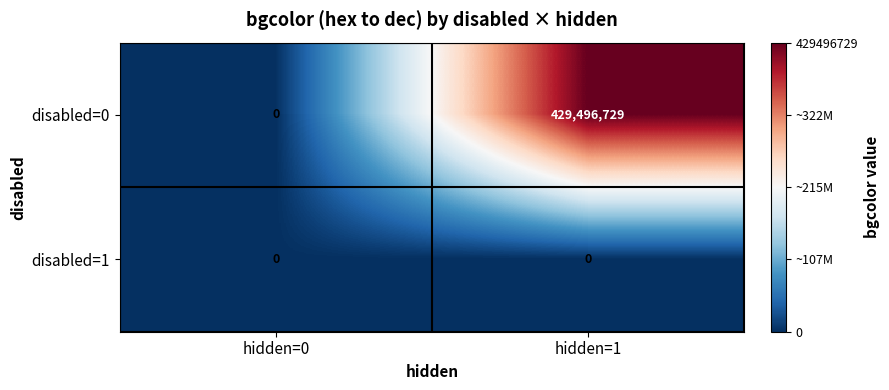

The disabled=1 series shows 0 at hidden=0. True or false?

True